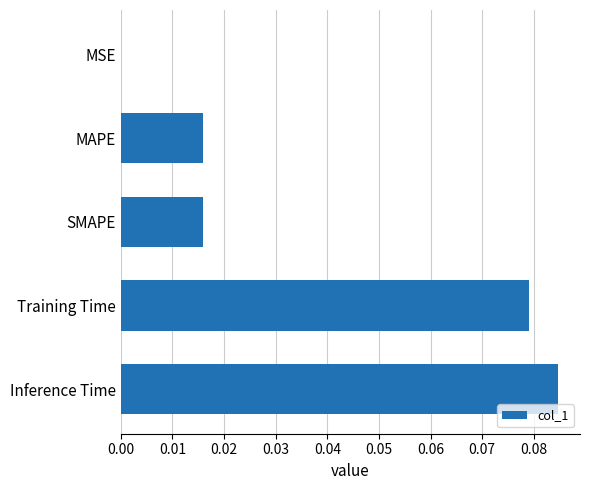

True or false: the data shows 0.0 at Training Time.

False